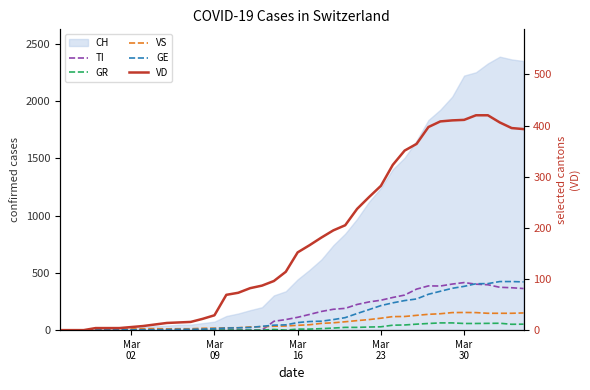

At which label is GR closest to 31?

Mar 23